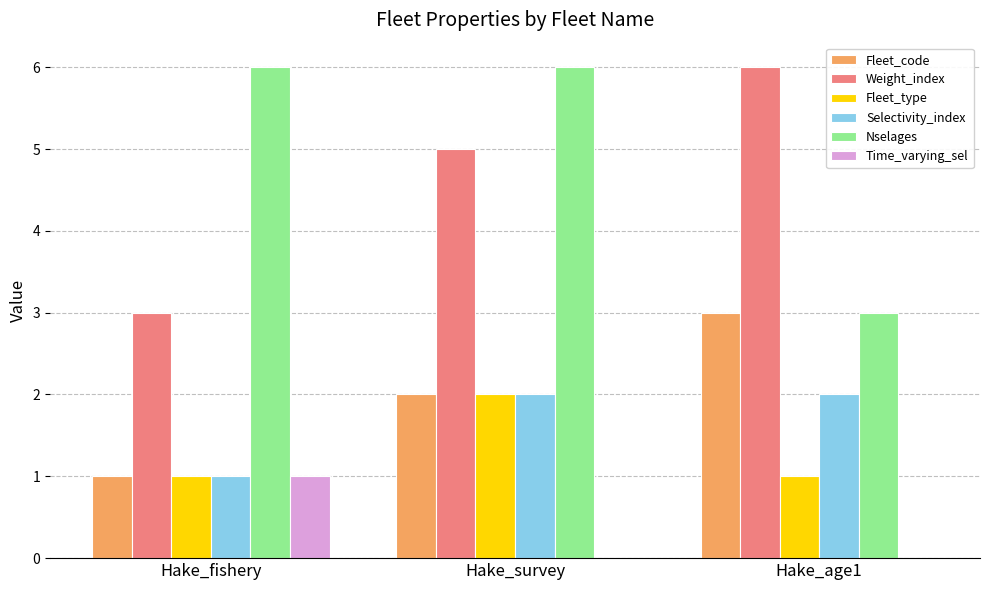

What is the sum of all Weight_index values?

14